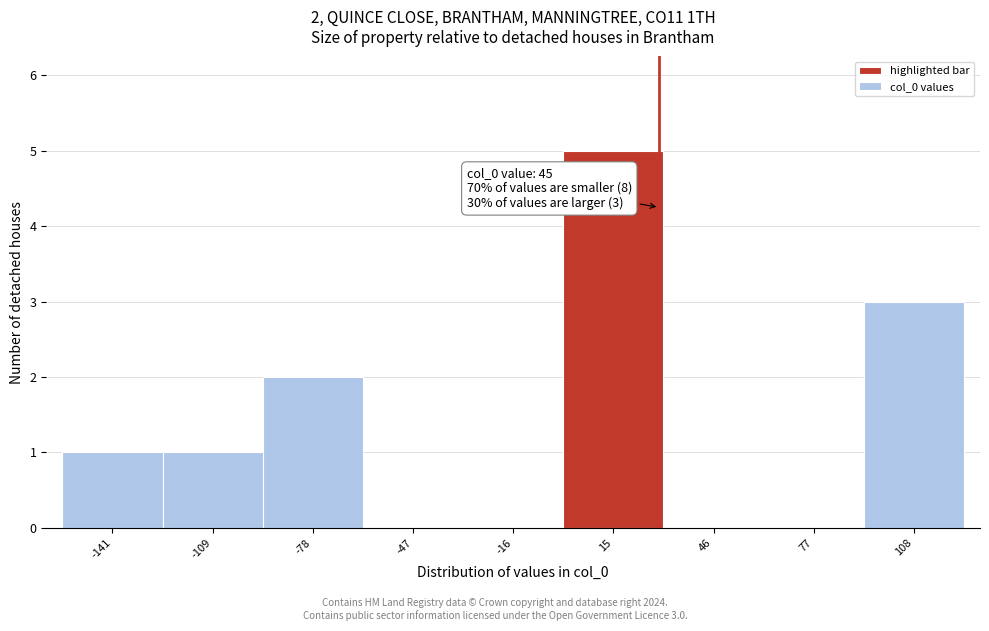

Reading left to right, transcribe all the data shown in this chart.

-141=1	-109=1	-78=2	-47=0	-16=0	15=5	46=0	77=0	108=3